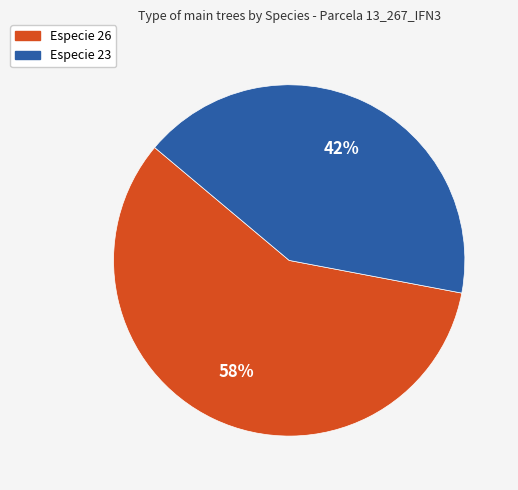

Does any single category account for the majority?

Yes